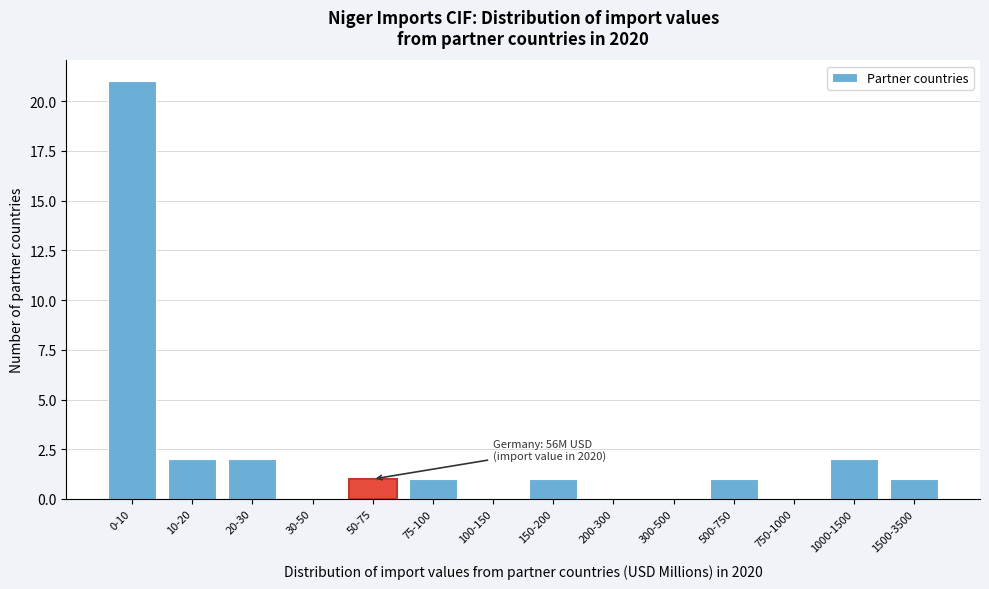

Reading right to left, list all the values displayed in this chart.

1500-3500=1	1000-1500=2	750-1000=0	500-750=1	300-500=0	200-300=0	150-200=1	100-150=0	75-100=1	50-75=1	30-50=0	20-30=2	10-20=2	0-10=21